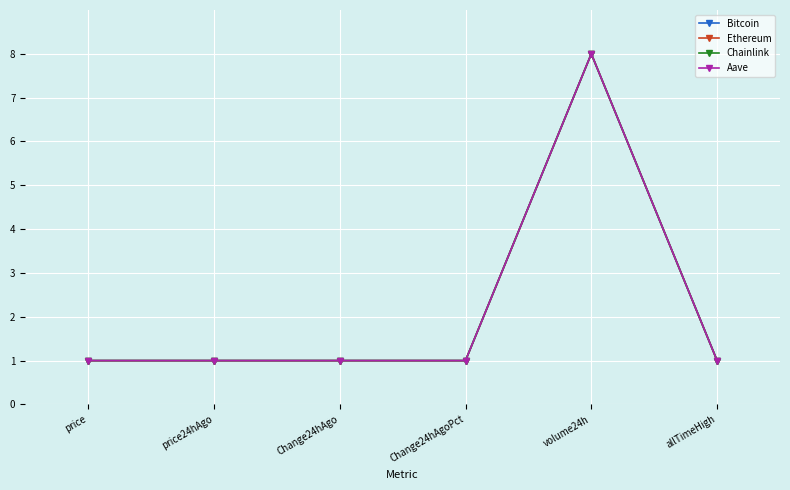

Read the Bitcoin value at allTimeHigh.

1.0